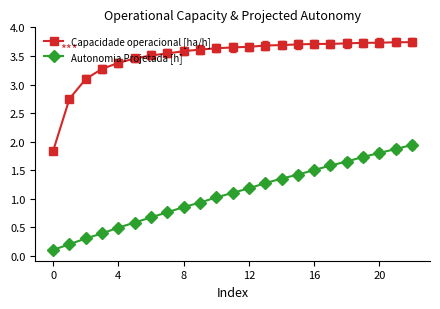

List the series in order of their peak value, lowest first.

Autonomia Projetada [h], Capacidade operacional [ha/h]